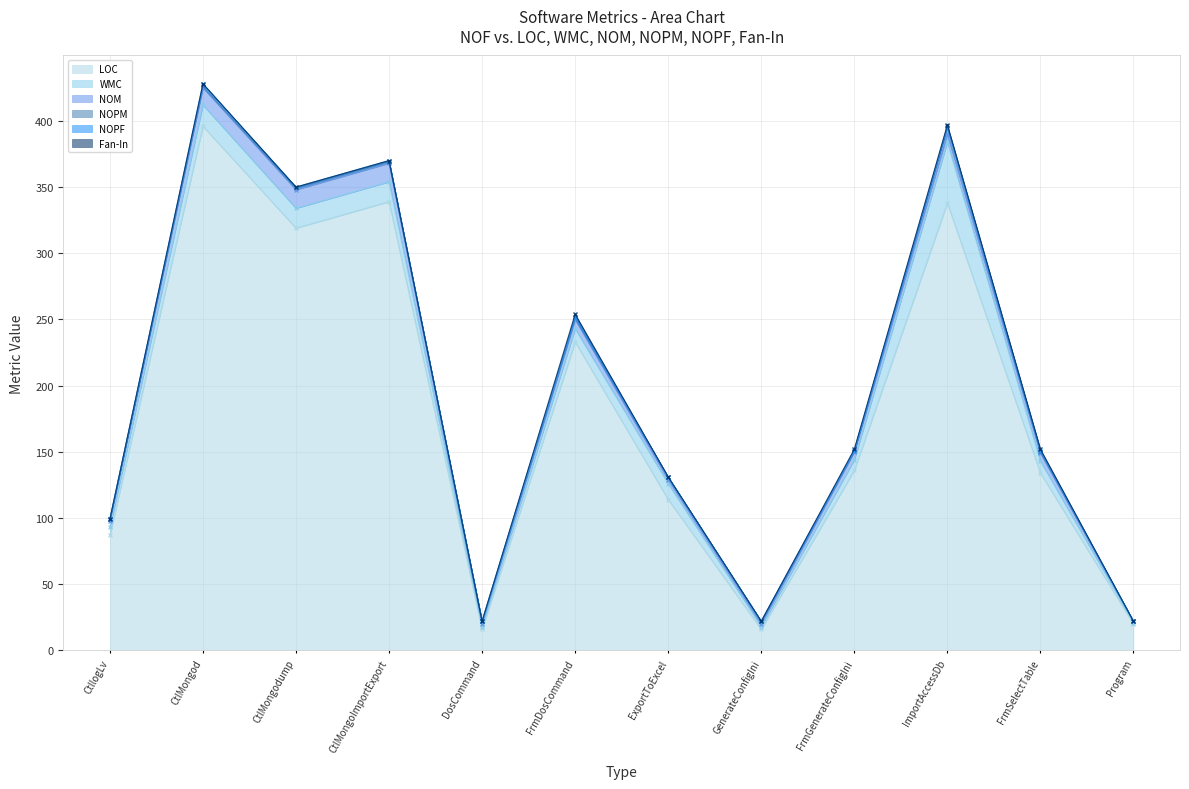

Which series has the largest total across all categories?

LOC